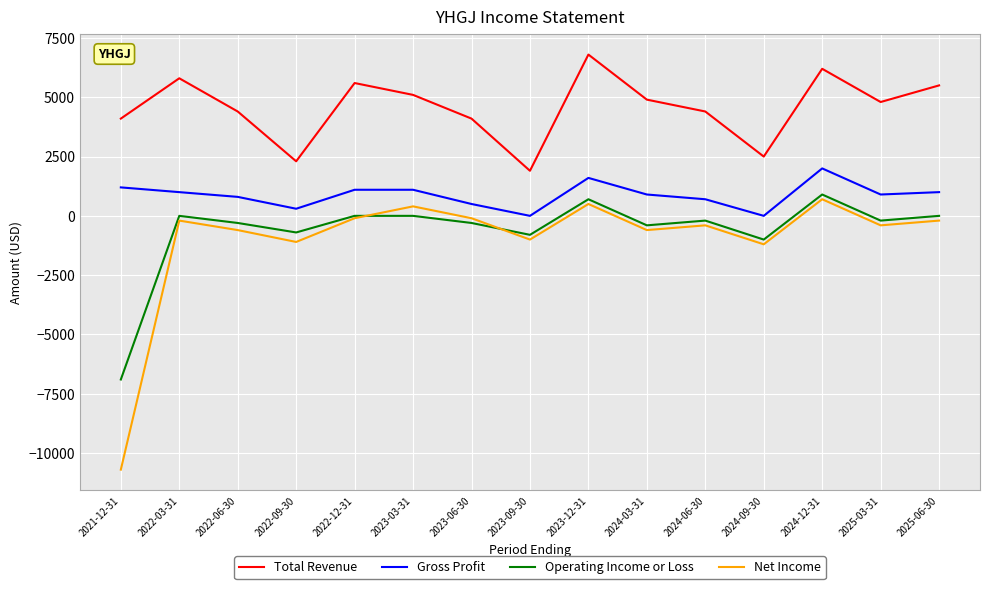

What is the difference between the maximum and minimum values in the Net Income series?

11400